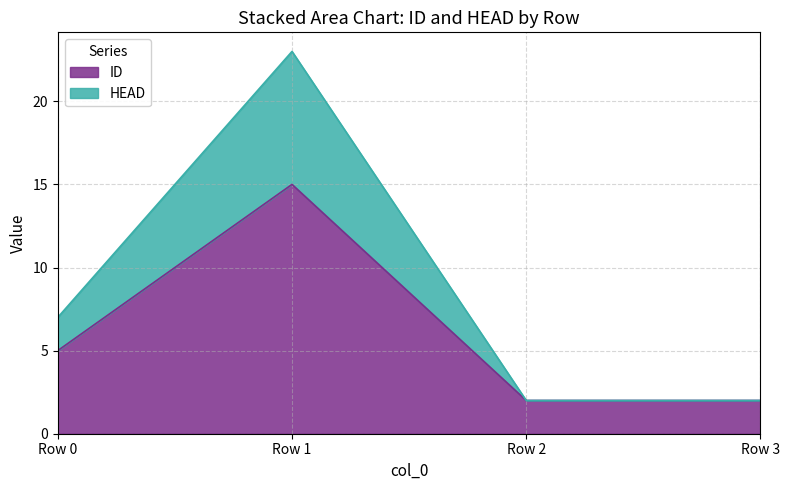

True or false: ID and HEAD cross at least once.

False